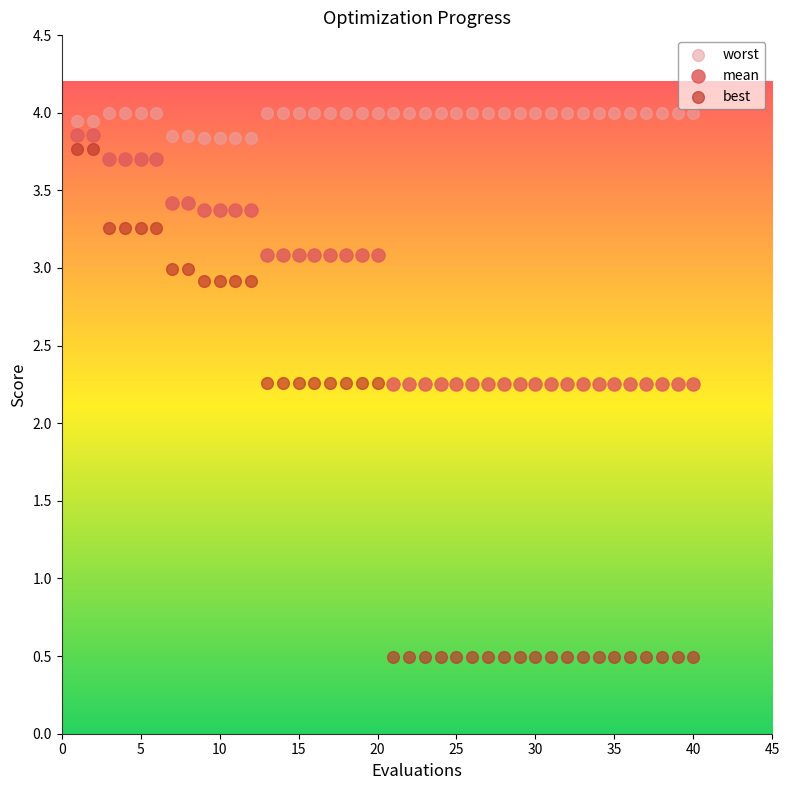

Across all data points, what is the range of X values (max minus min)?

39.0